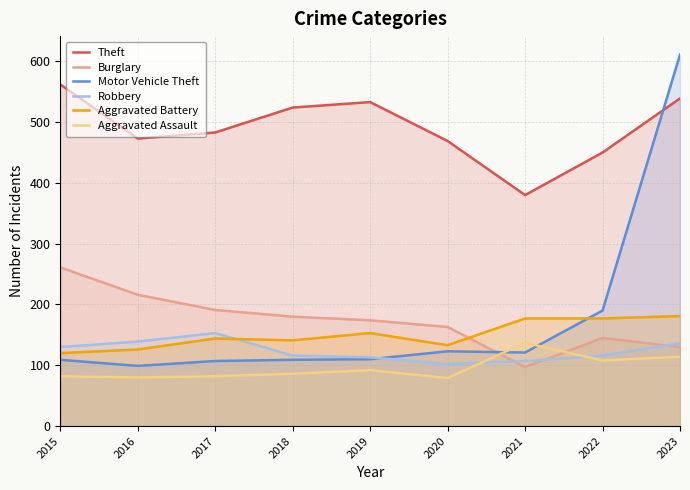

Is the value of Theft at 2015 greater than the value of Aggravated Battery at 2019?

Yes